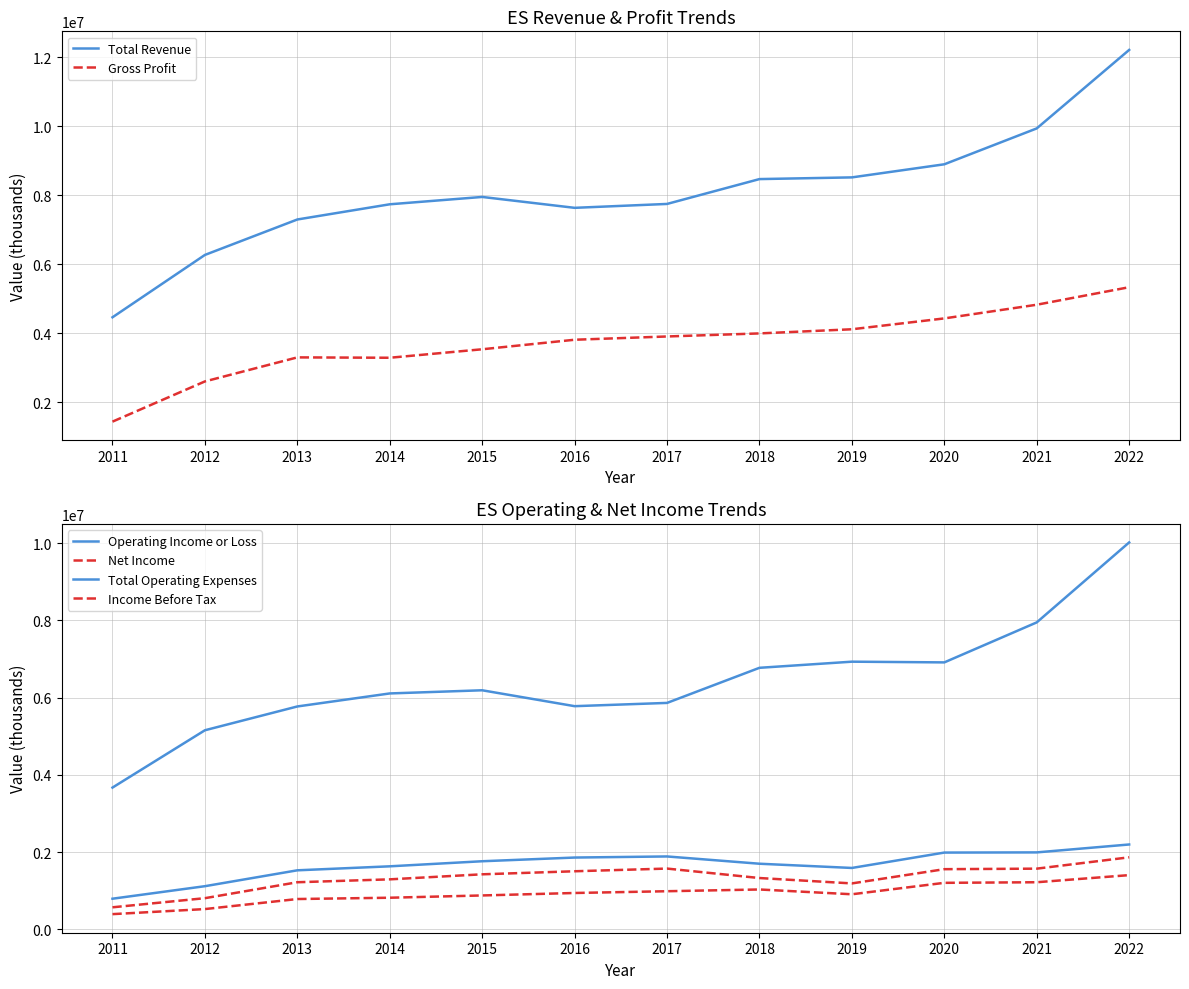

Is the value of Net Income at 2021 greater than the value of Gross Profit at 2022?

No